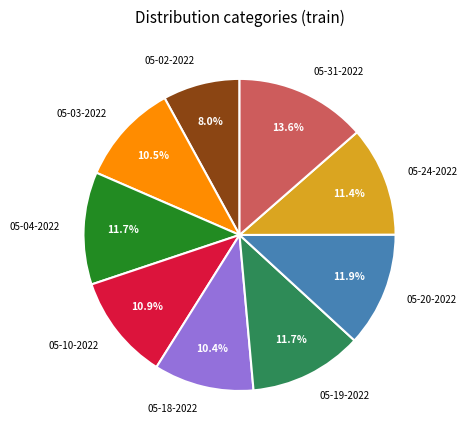

Do 05-03-2022 and 05-24-2022 together represent more than half of the pie?

No